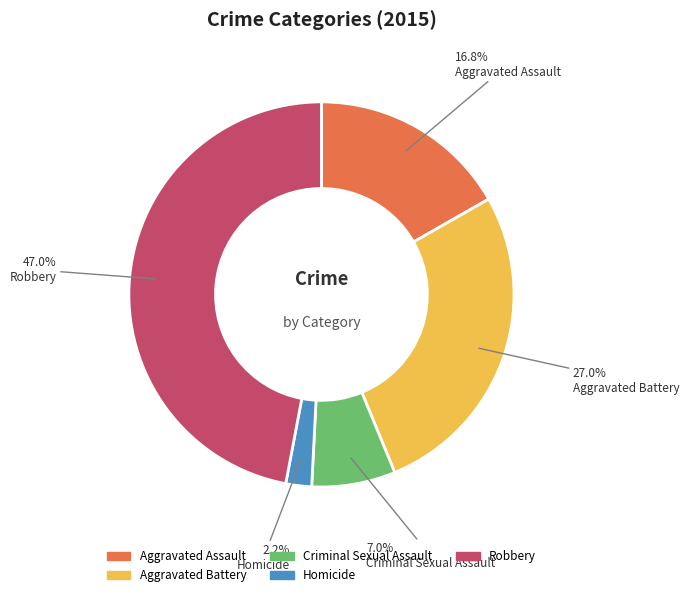

What is the total percentage of Aggravated Assault and Robbery?

63.8%